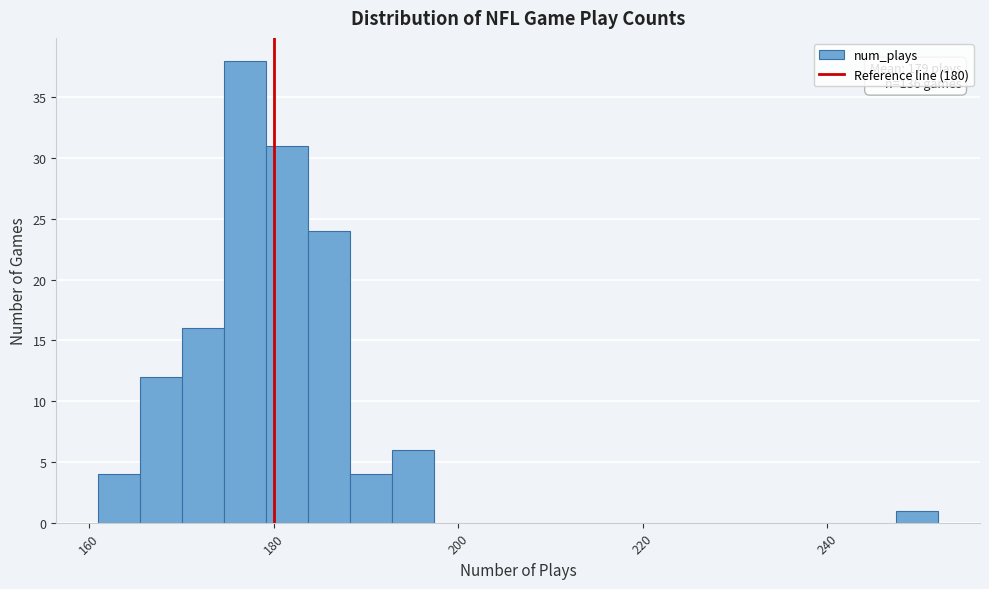

Around what value on the x-axis is the tallest bar? Give the approximate position of its centre, as read against the axis.

176